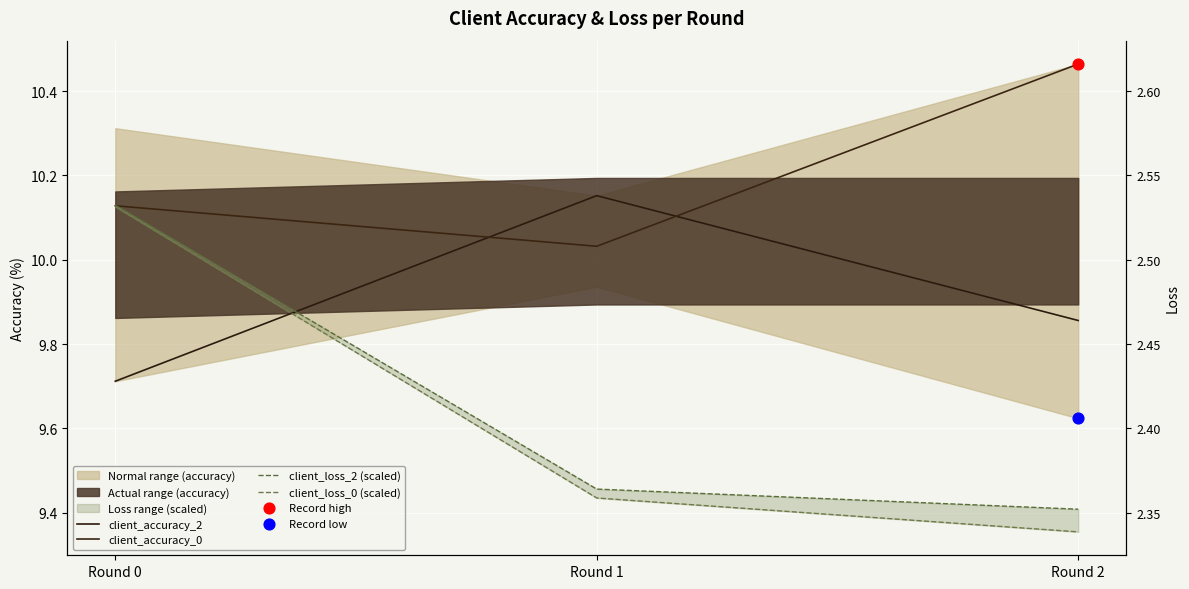

Is the value of client_loss_2 (scaled) at Round 1 greater than the value of client_accuracy_2 at Round 1?

No